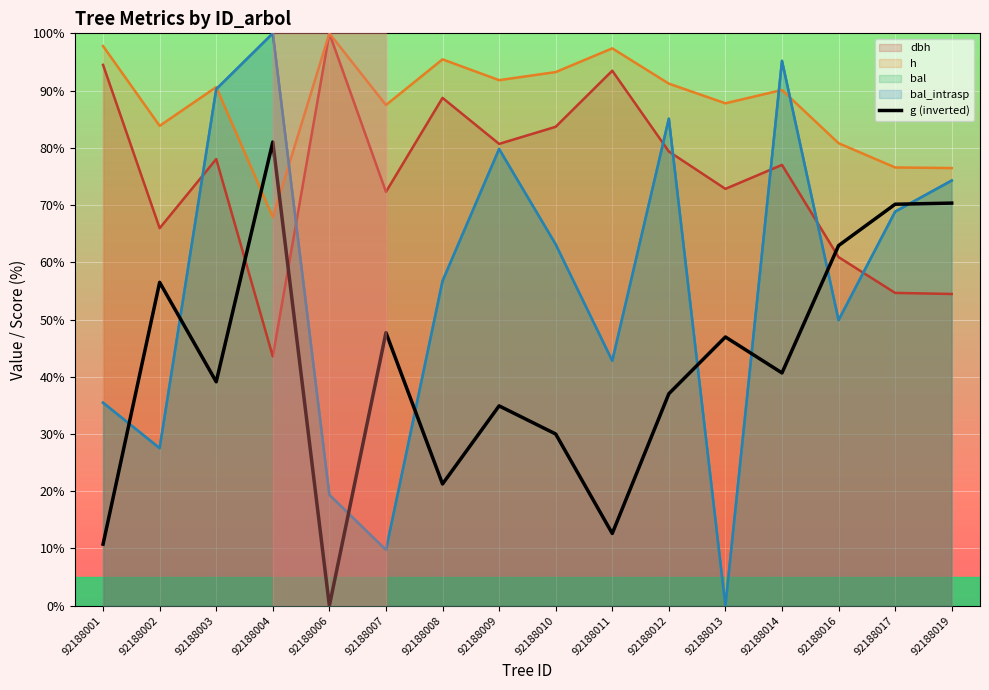

How many values exceed 40?

8